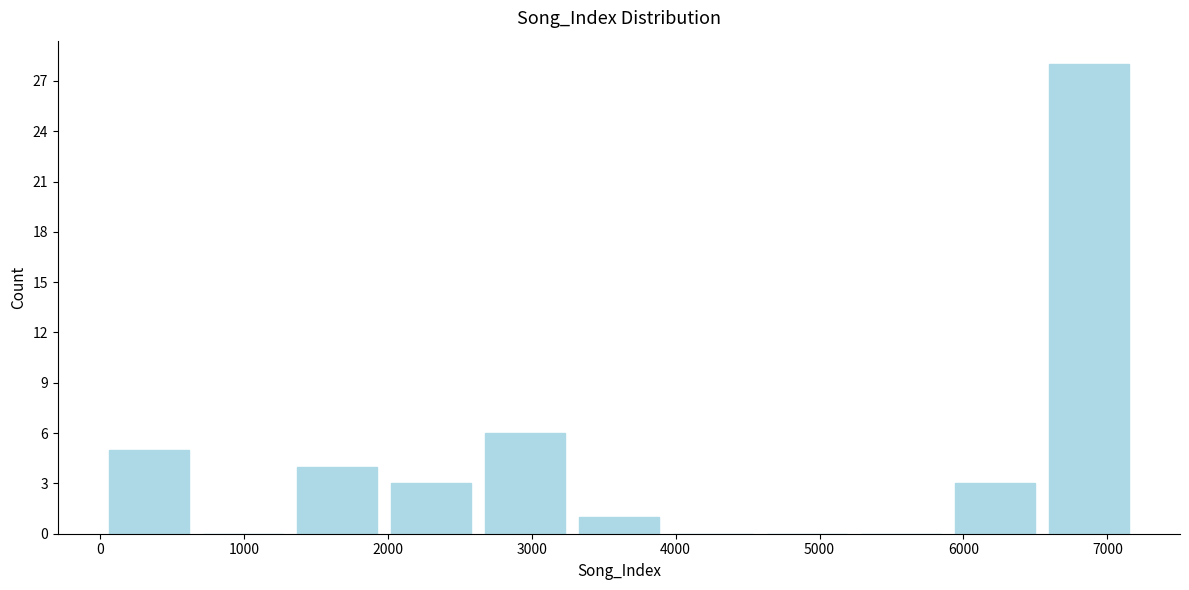

Which range on the x-axis has the tallest bar?

6500 to 7200